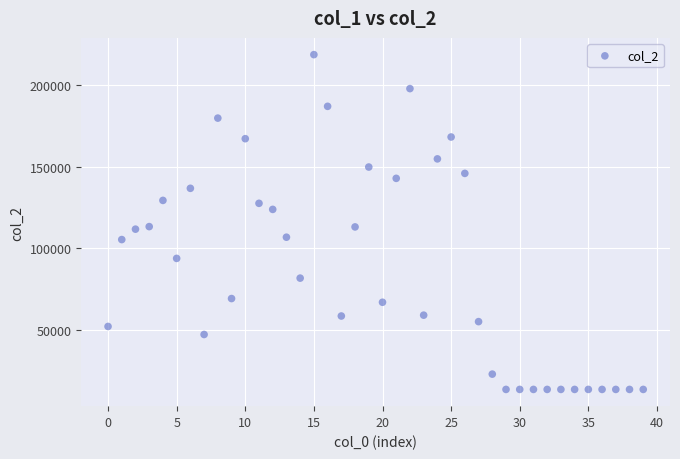

What is the range of Y values (max minus min)?

205158